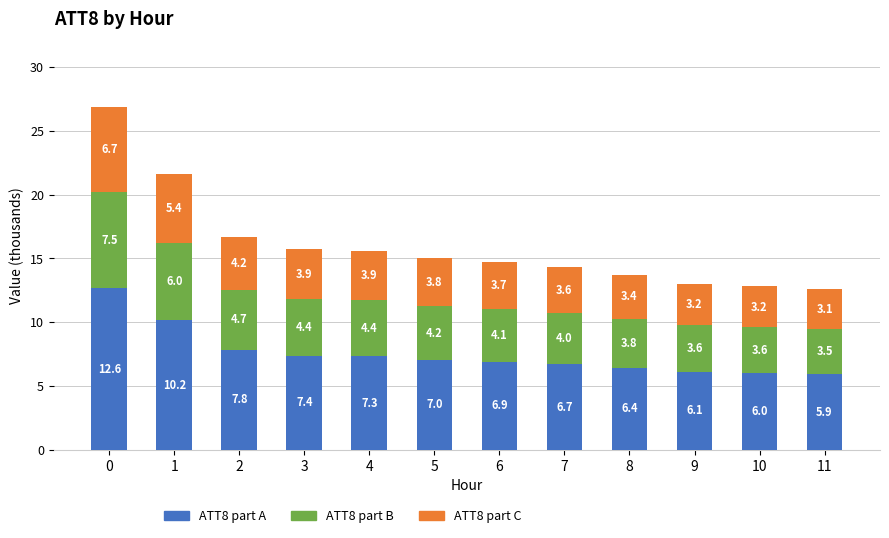

The ATT8 part A series shows 9.7 at 5. True or false?

False